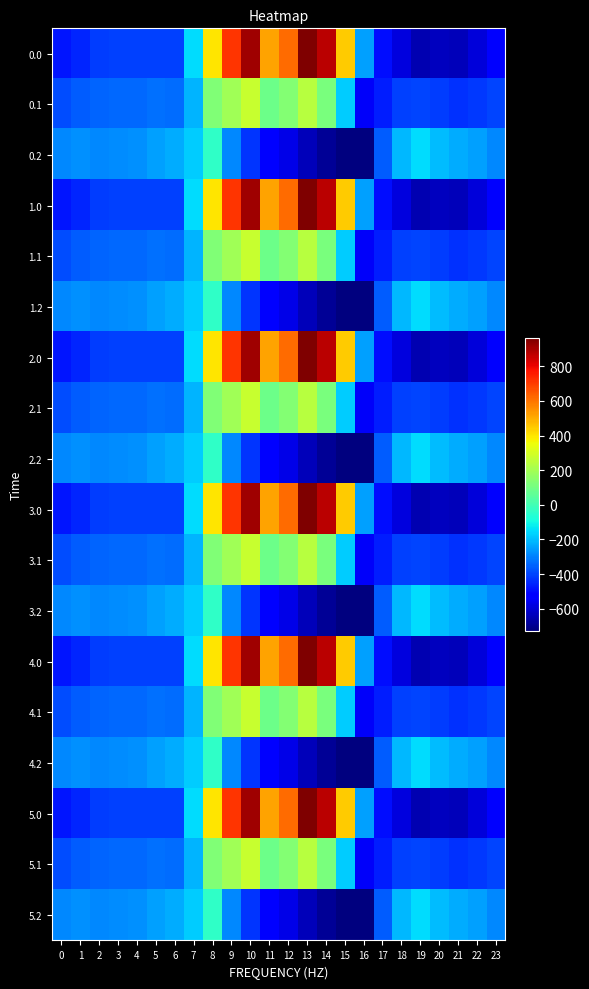

What is the smallest value displayed?

-726.6